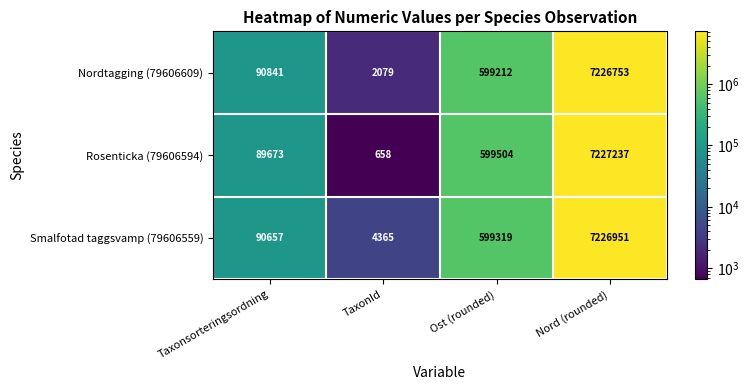

At which label does Rosenticka (79606594) reach its peak?

Nord (rounded)